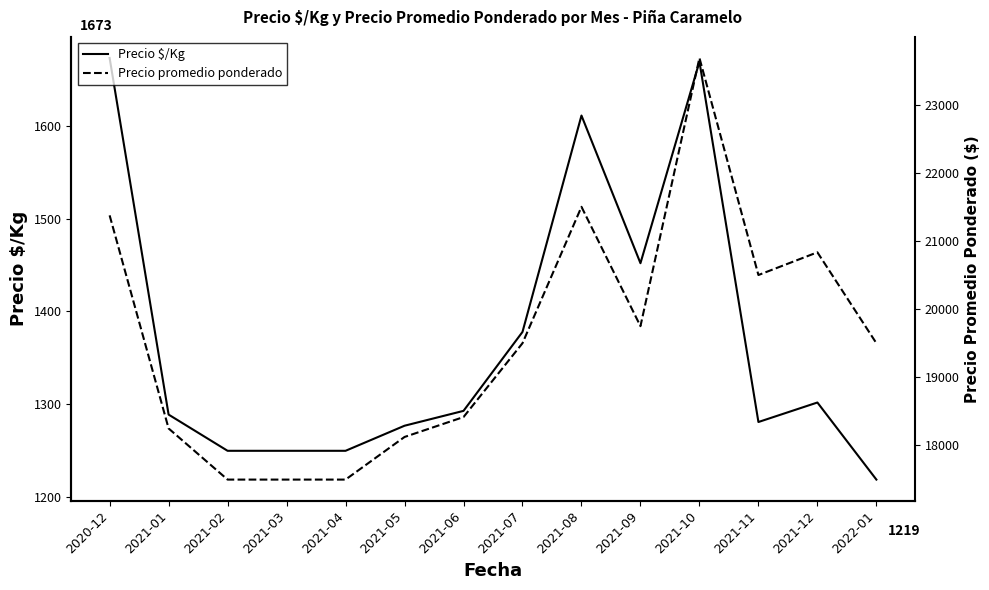

At which category does Precio promedio ponderado reach its first local valley?

2021-09